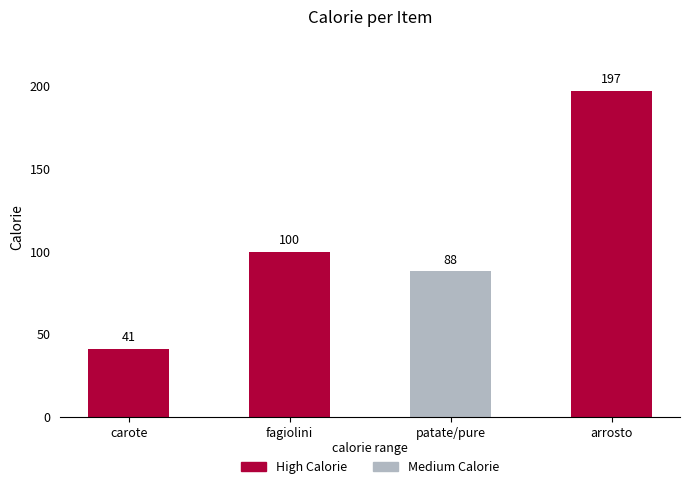

Which label corresponds to the smallest value in the chart?

carote